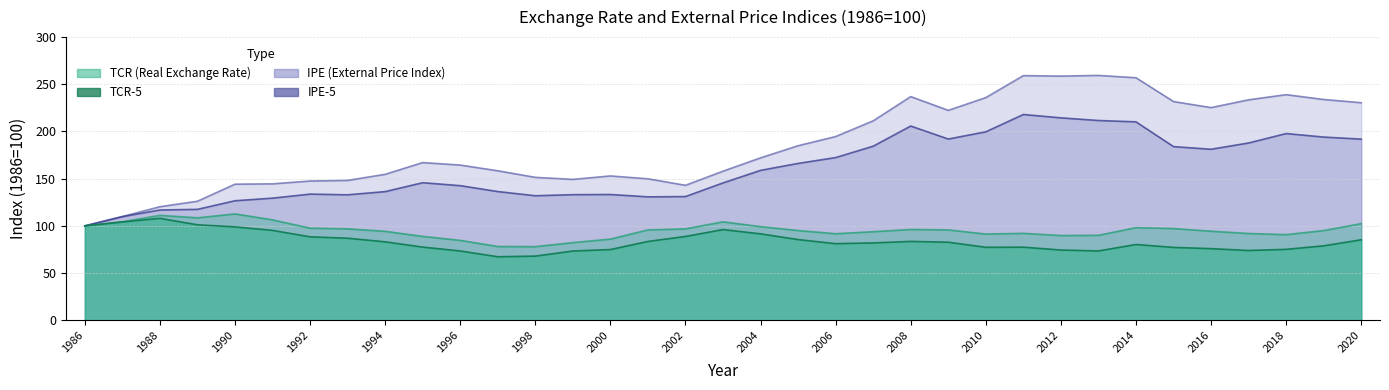

After their last crossing, which series has the higher values: TCR or IPE?

IPE